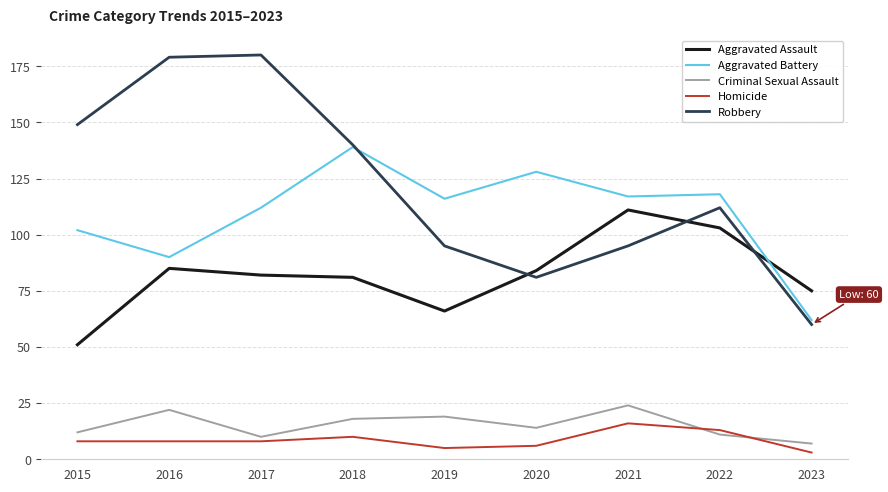

True or false: Homicide and Robbery intersect in this chart.

False